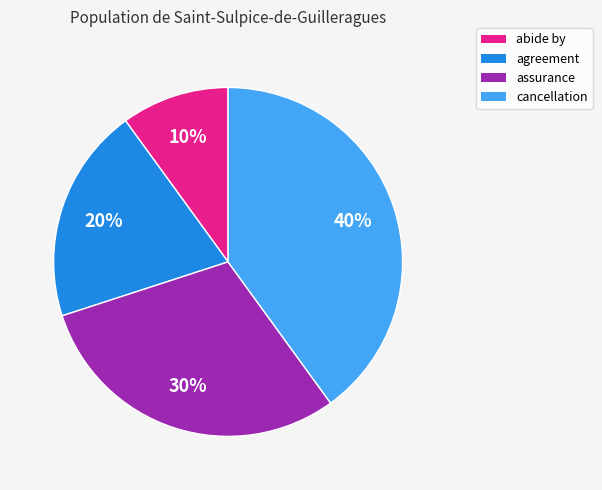

Which has a higher value, cancellation or assurance?

cancellation